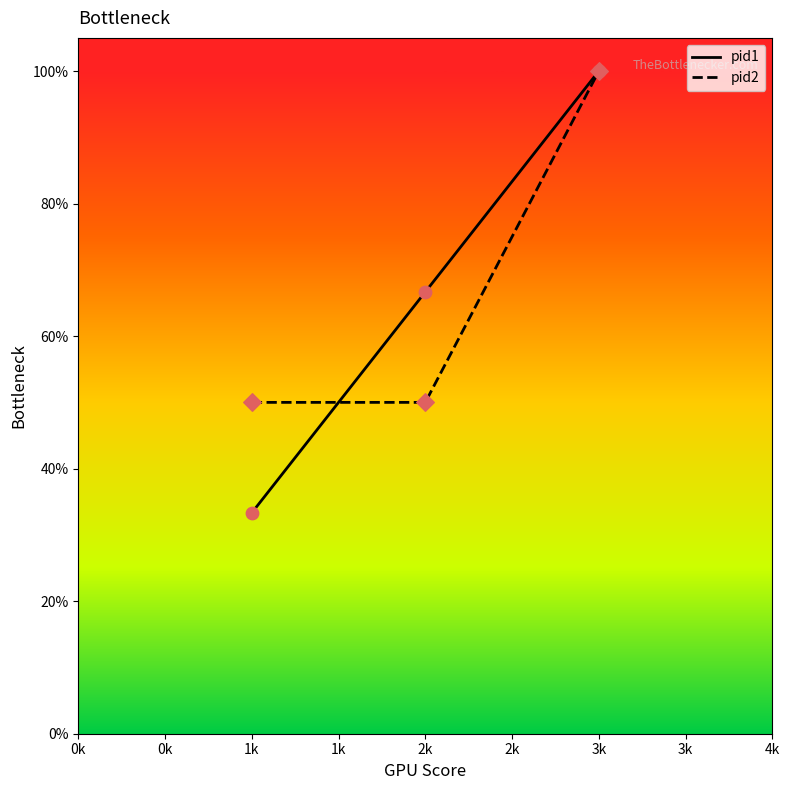

What are all the series names shown in the legend?

pid1, pid2